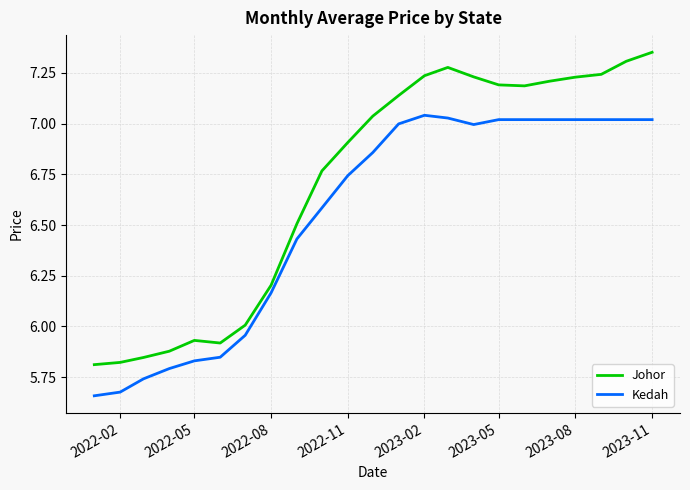

Which series has the widest spread of values?

Johor